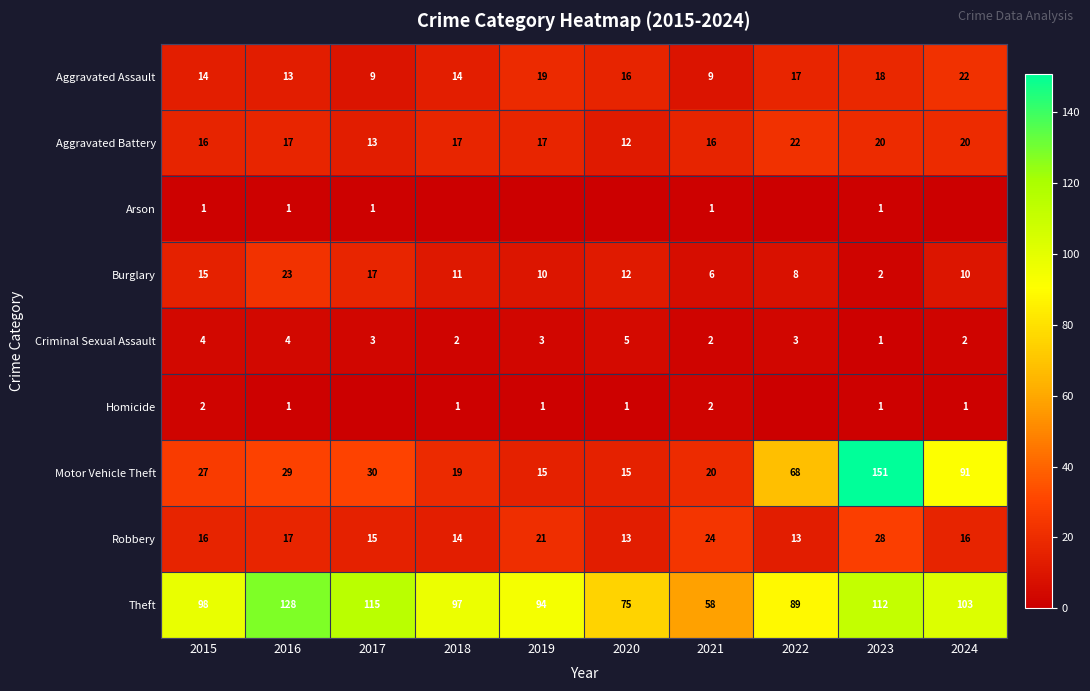

At which label does Aggravated Battery reach its minimum?

2020